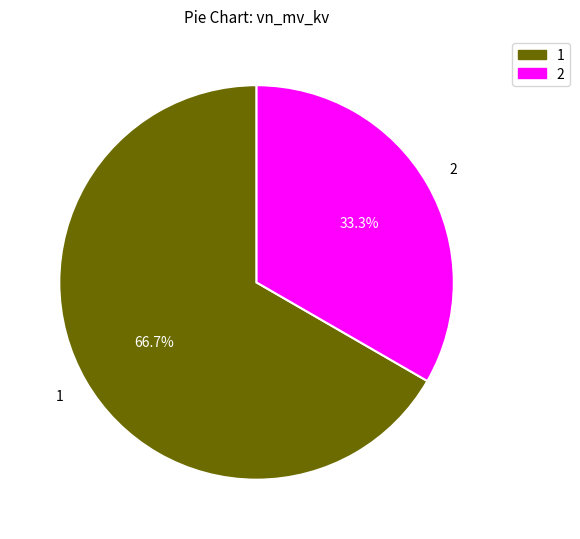

To the nearest percent, what is the average slice percentage?

50%